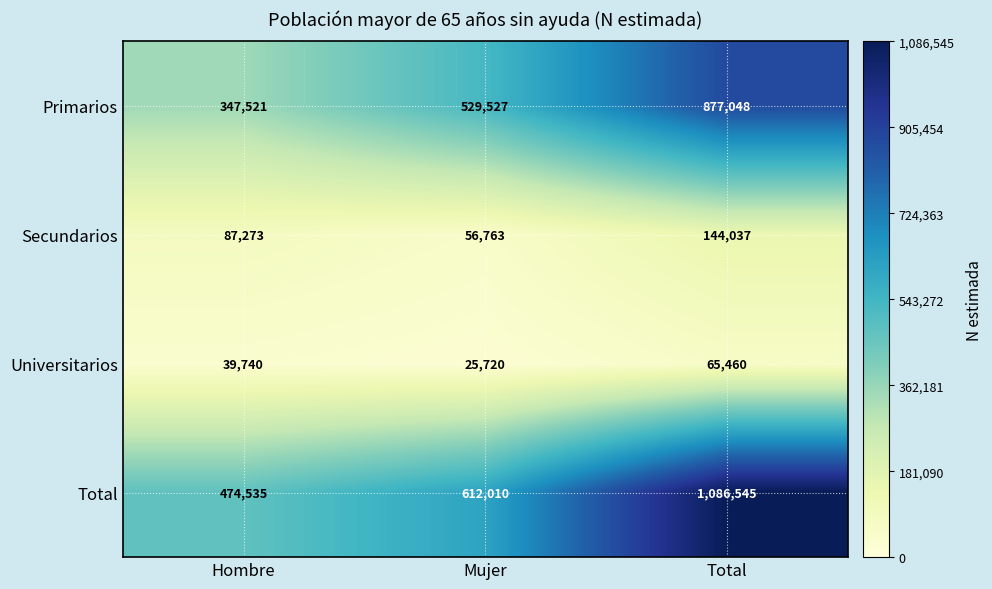

What is the difference between the highest and lowest values at Total?

1021085